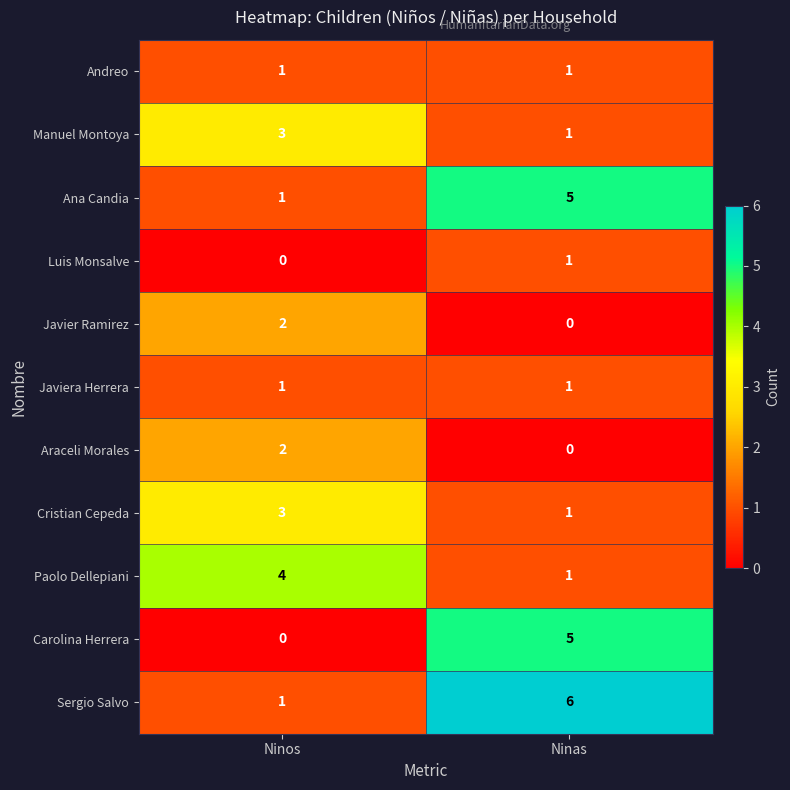

Reading right to left, transcribe all the data shown in this chart.

Andreo: Ninas=1	Ninos=1
Manuel Montoya: Ninas=1	Ninos=3
Ana Candia: Ninas=5	Ninos=1
Luis Monsalve: Ninas=1	Ninos=0
Javier Ramirez: Ninas=0	Ninos=2
Javiera Herrera: Ninas=1	Ninos=1
Araceli Morales: Ninas=0	Ninos=2
Cristian Cepeda: Ninas=1	Ninos=3
Paolo Dellepiani: Ninas=1	Ninos=4
Carolina Herrera: Ninas=5	Ninos=0
Sergio Salvo: Ninas=6	Ninos=1